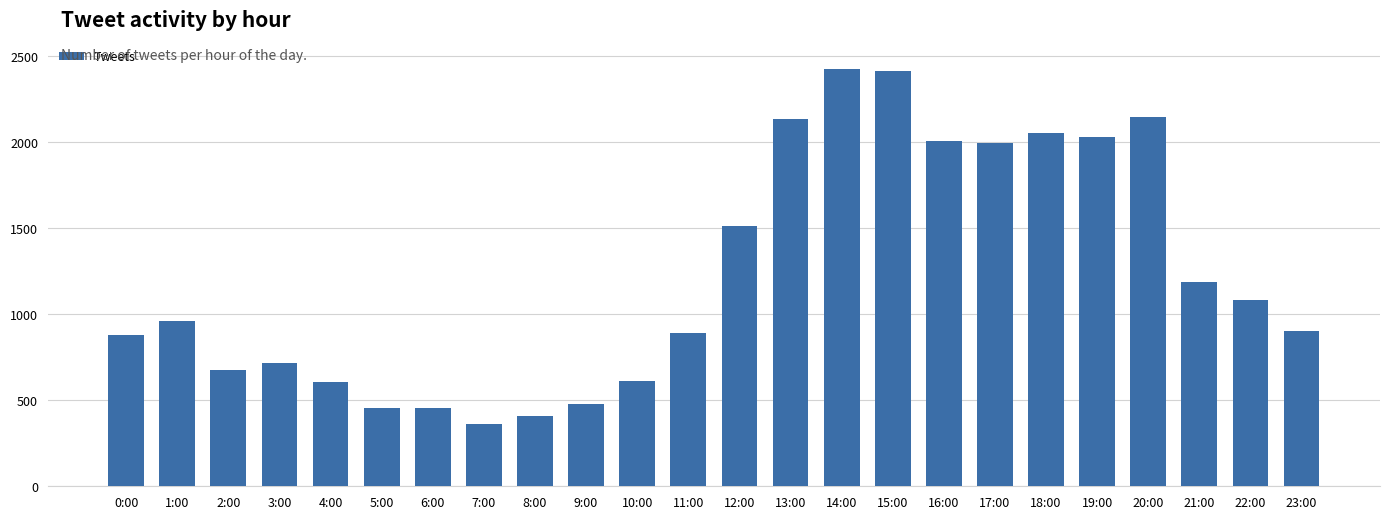

The chart shows a value of 3608 at 14:00. True or false?

False